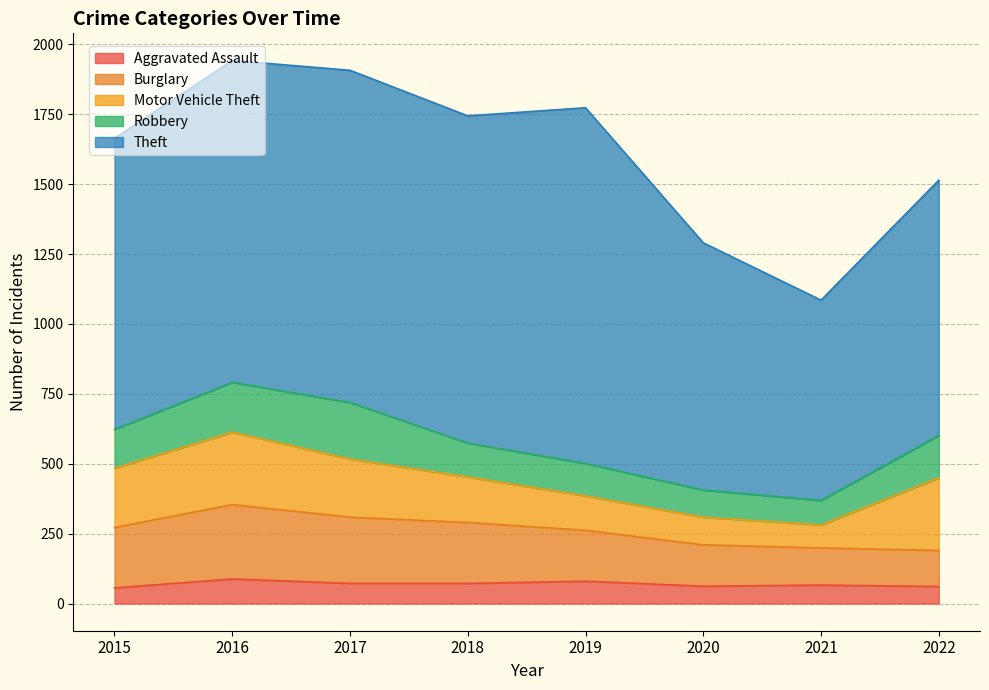

At how many categories does at least one series exceed 811?

7